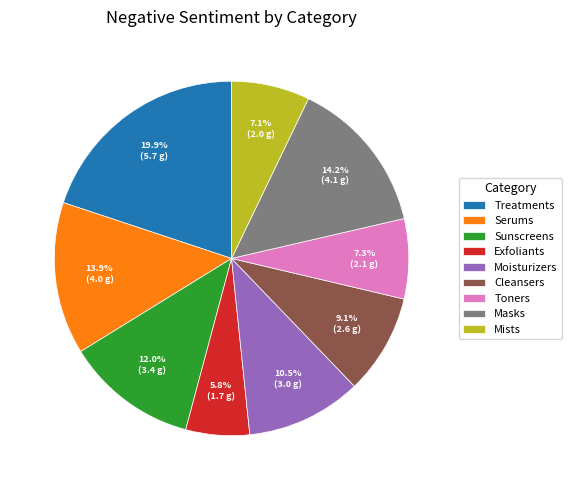

Which slice is the largest?

Treatments